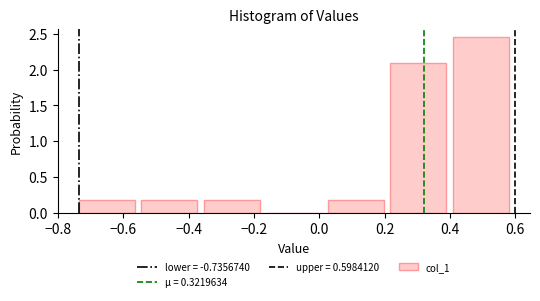

What is the height of the bar covering 0.22 to 0.40 on the x-axis? Neither the bar edges nor the heights are printed on the chart, so give them approximately, as read against the axes.

2.10